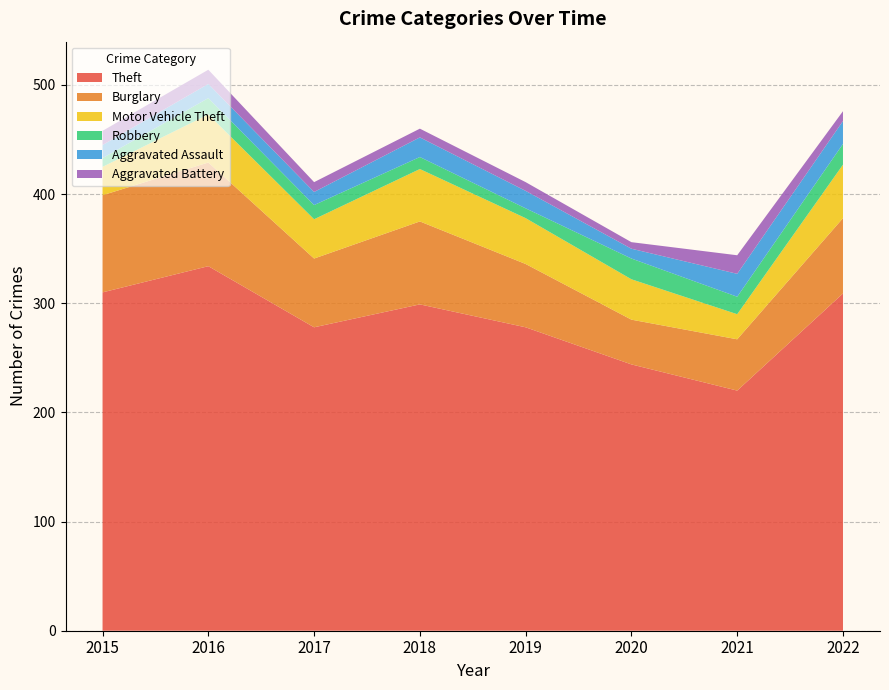

Reading left to right, what are all the values shown in this chart?

Theft: 2015=310	2016=334	2017=278	2018=299	2019=278	2020=244	2021=220	2022=309
Burglary: 2015=89	2016=95	2017=63	2018=76	2019=58	2020=41	2021=47	2022=69
Motor Vehicle Theft: 2015=26	2016=44	2017=36	2018=48	2019=42	2020=37	2021=23	2022=49
Robbery: 2015=8	2016=15	2017=13	2018=11	2019=9	2020=19	2021=16	2022=19
Aggravated Assault: 2015=12	2016=13	2017=12	2018=18	2019=16	2020=9	2021=21	2022=21
Aggravated Battery: 2015=13	2016=13	2017=9	2018=8	2019=8	2020=6	2021=17	2022=9